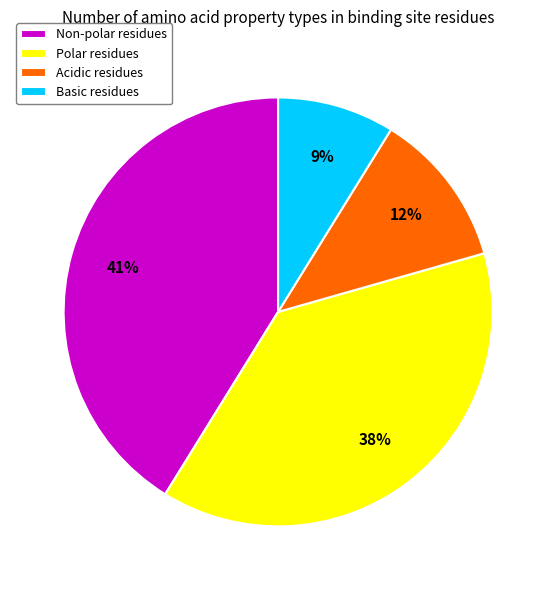

Count the number of slices in the pie.

4